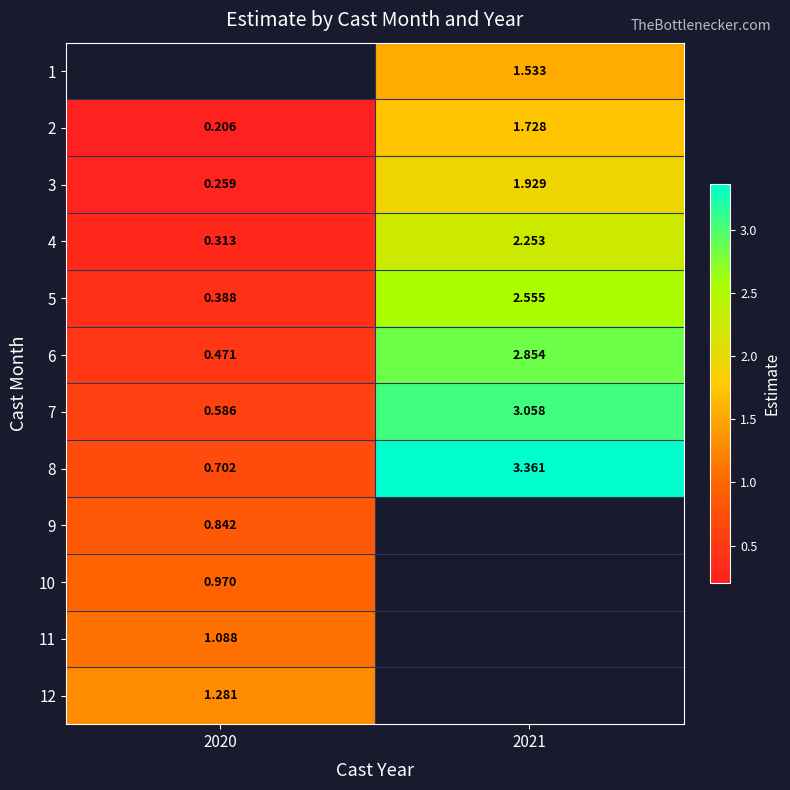

Is the value of 5 at 2020 greater than the value of 7 at 2021?

No